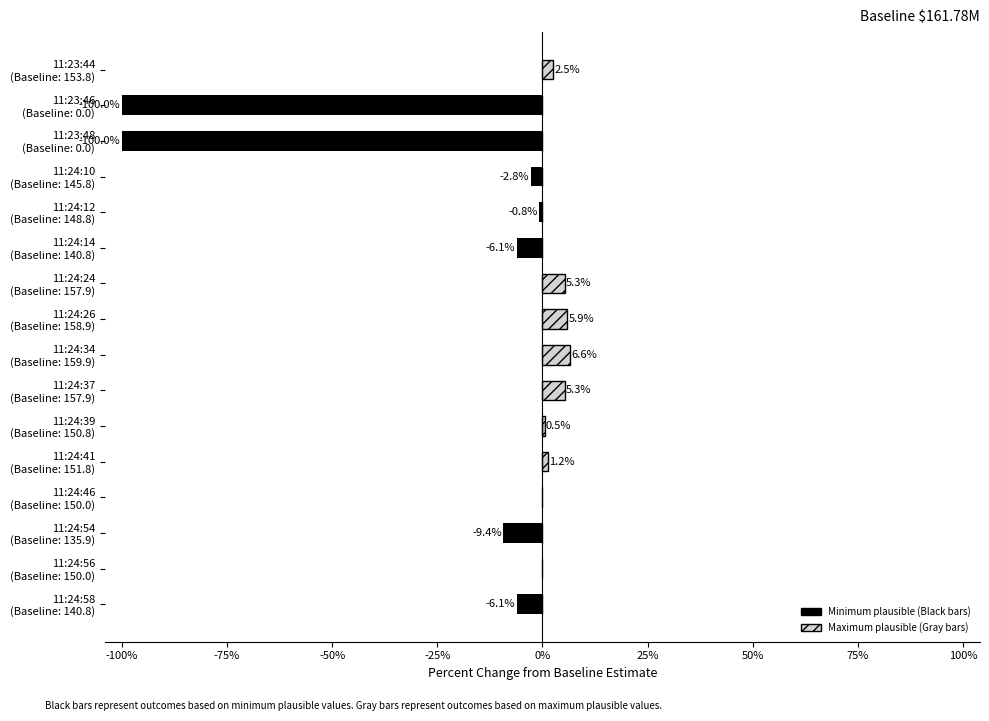

At 11:24:34 (Baseline: 159.9), list the series in order from smallest to largest.

Minimum Plausible (Black), Maximum Plausible (Gray)